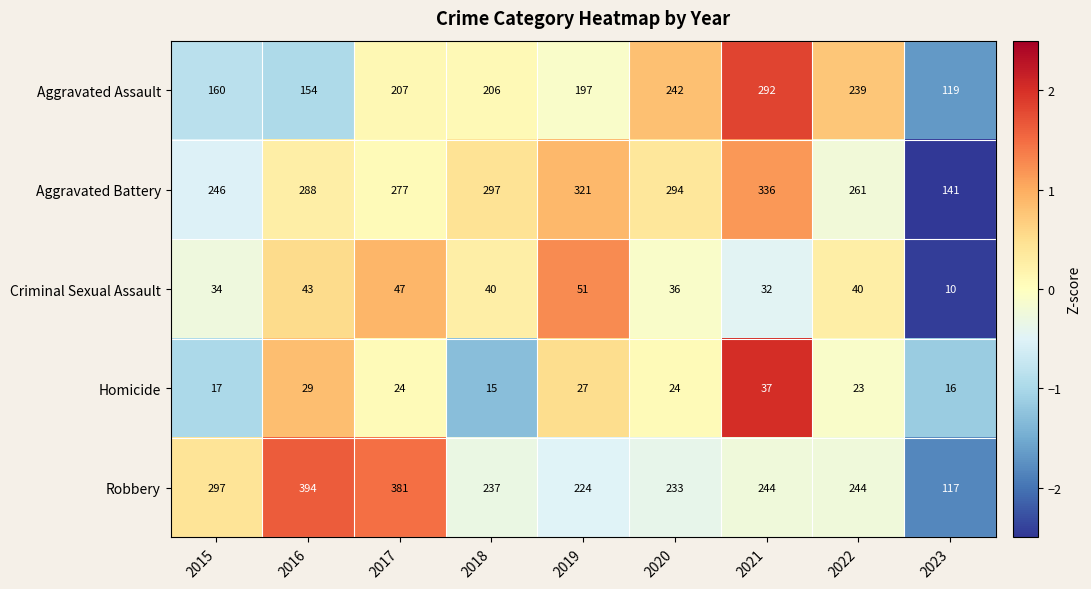

Which series has the largest total across all categories?

Aggravated Battery